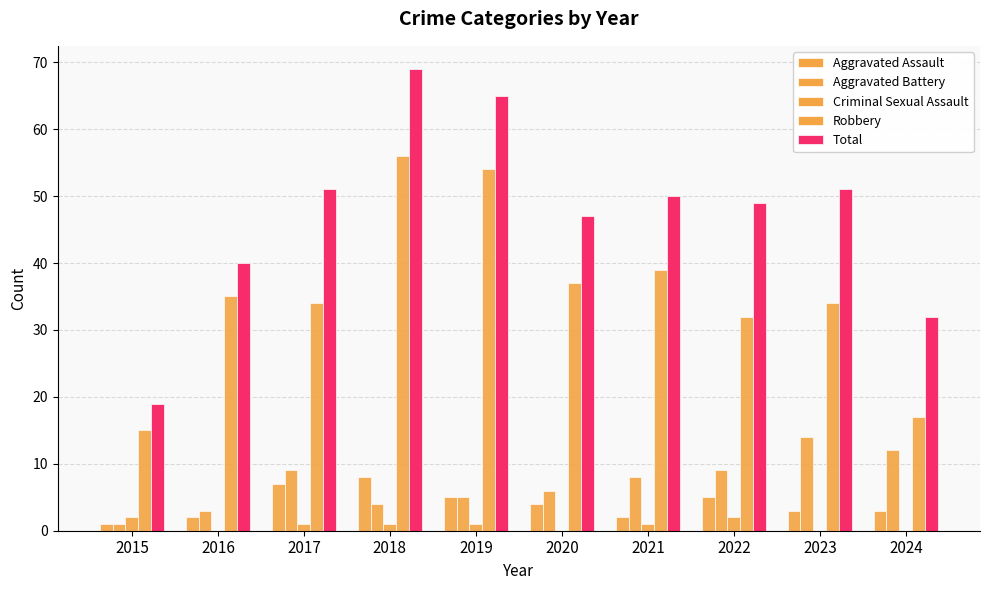

Which has a higher value, 2024 or 2020?

2020